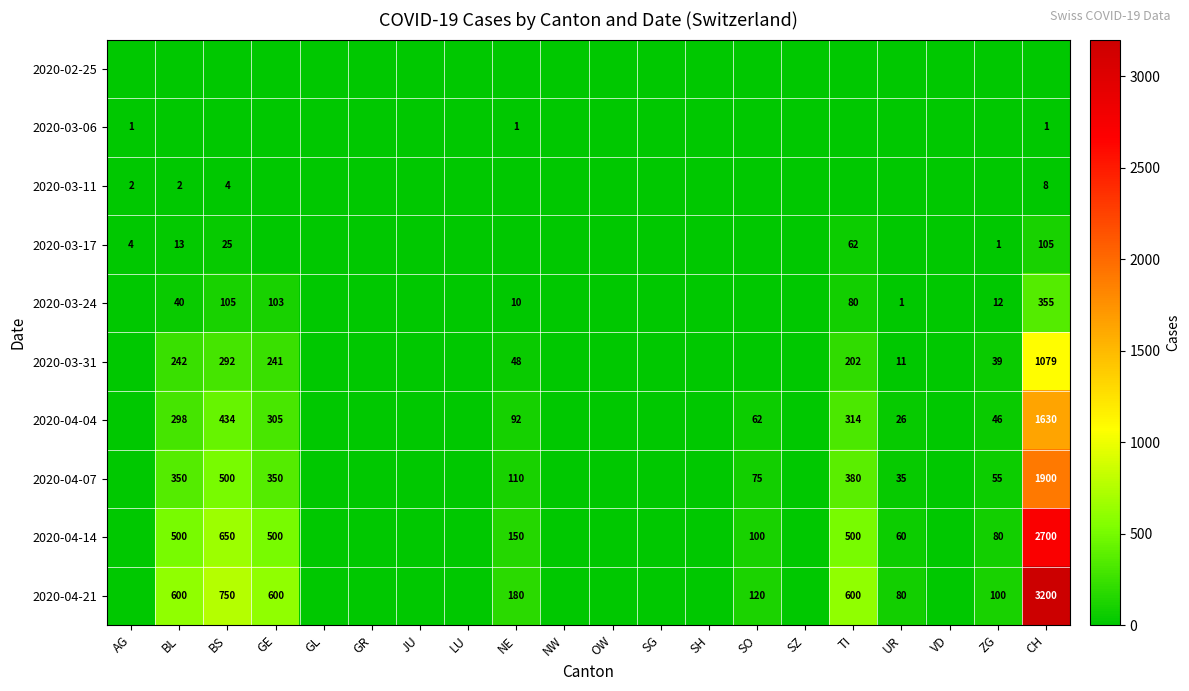

At how many categories does at least one series exceed 2165?

1